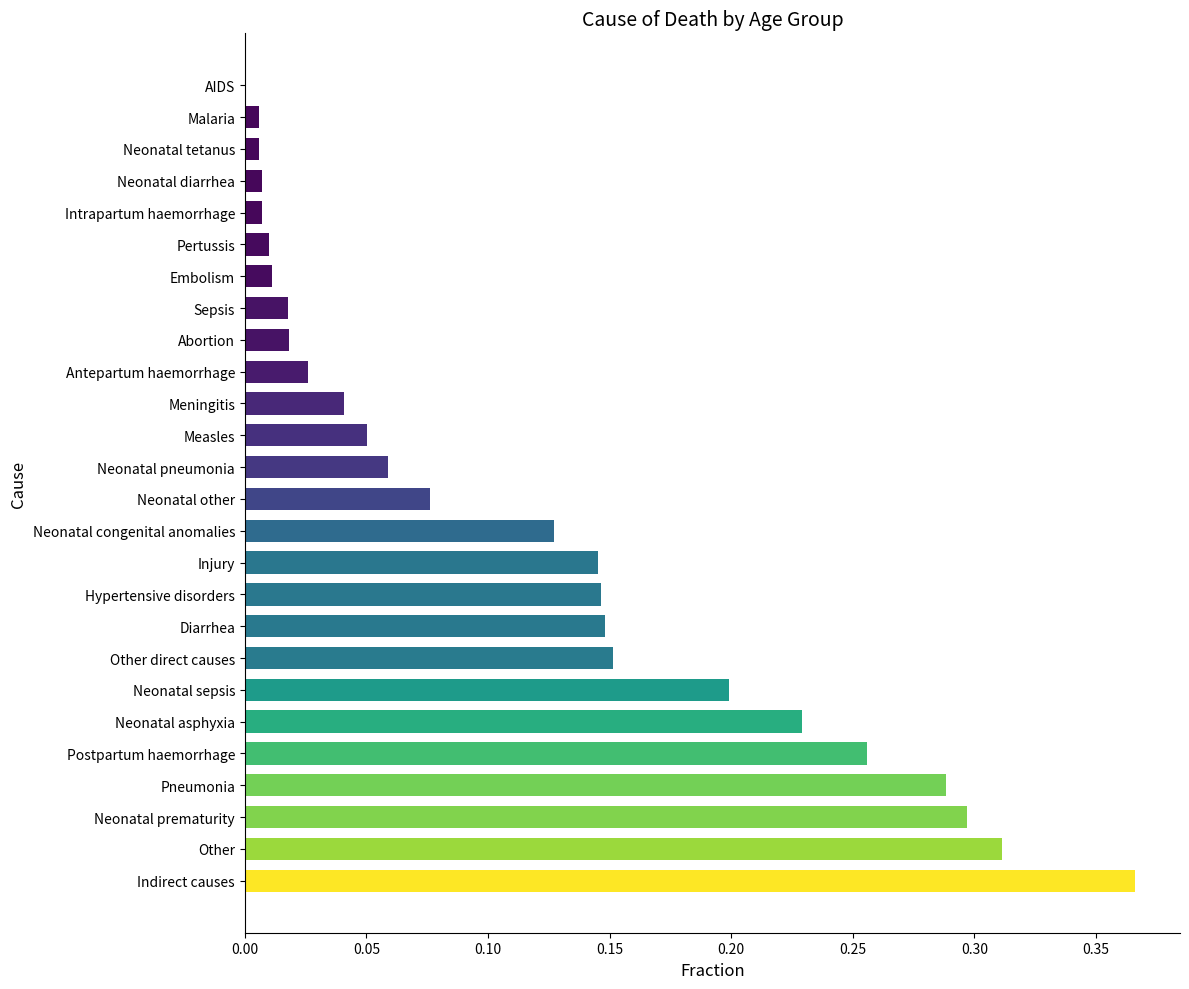

What is the sum of all values?

3.0